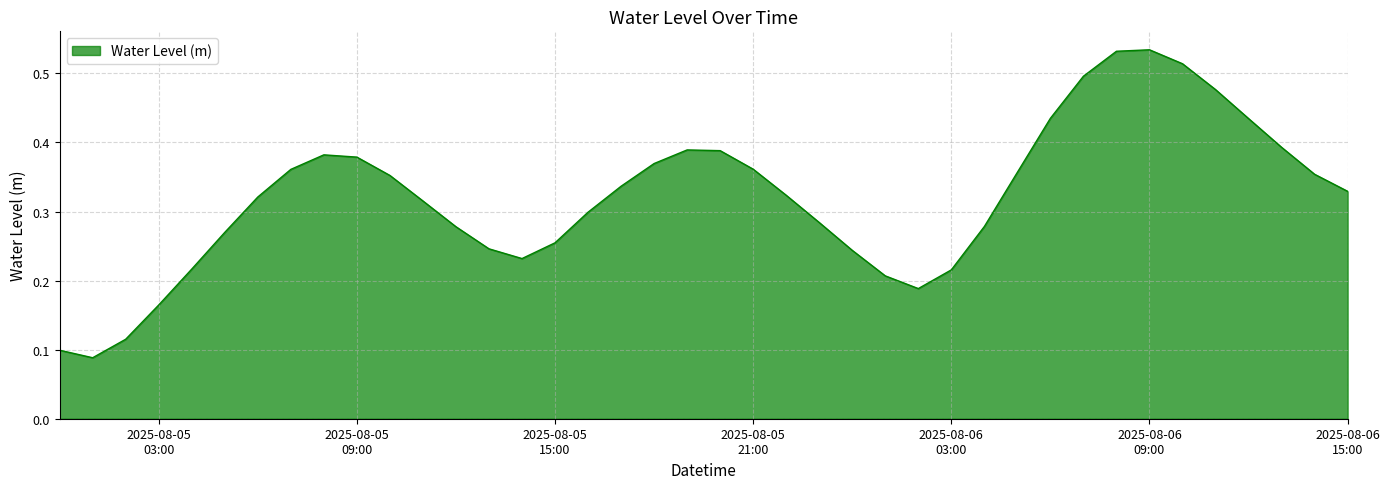

Does the chart have visible grid lines?

Yes